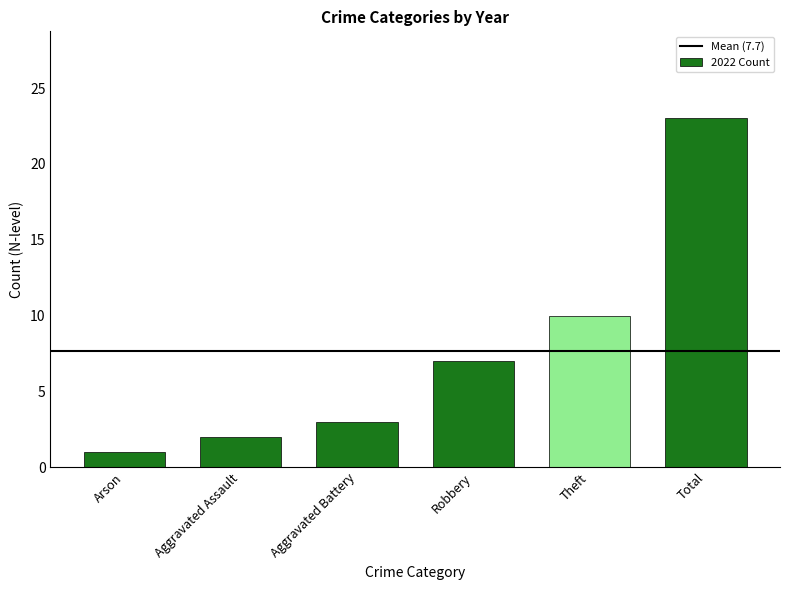

Which label corresponds to the largest value in the chart?

Total